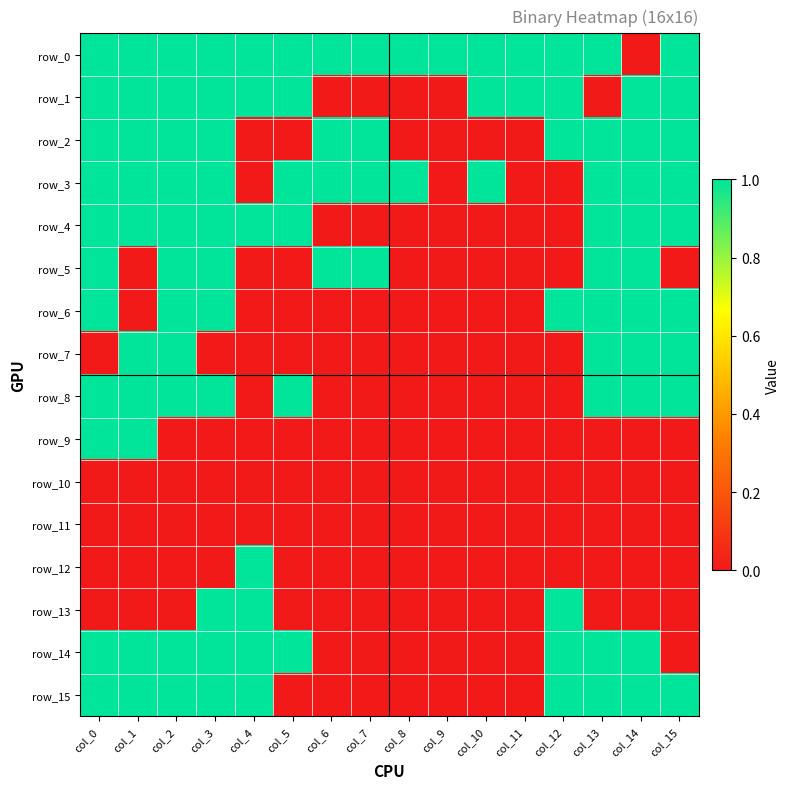

Reading left to right, extract all data points from this chart.

row_0: col_0=1	col_1=1	col_2=1	col_3=1	col_4=1	col_5=1	col_6=1	col_7=1	col_8=1	col_9=1	col_10=1	col_11=1	col_12=1	col_13=1	col_14=0	col_15=1
row_1: col_0=1	col_1=1	col_2=1	col_3=1	col_4=1	col_5=1	col_6=0	col_7=0	col_8=0	col_9=0	col_10=1	col_11=1	col_12=1	col_13=0	col_14=1	col_15=1
row_2: col_0=1	col_1=1	col_2=1	col_3=1	col_4=0	col_5=0	col_6=1	col_7=1	col_8=0	col_9=0	col_10=0	col_11=0	col_12=1	col_13=1	col_14=1	col_15=1
row_3: col_0=1	col_1=1	col_2=1	col_3=1	col_4=0	col_5=1	col_6=1	col_7=1	col_8=1	col_9=0	col_10=1	col_11=0	col_12=0	col_13=1	col_14=1	col_15=1
row_4: col_0=1	col_1=1	col_2=1	col_3=1	col_4=1	col_5=1	col_6=0	col_7=0	col_8=0	col_9=0	col_10=0	col_11=0	col_12=0	col_13=1	col_14=1	col_15=1
row_5: col_0=1	col_1=0	col_2=1	col_3=1	col_4=0	col_5=0	col_6=1	col_7=1	col_8=0	col_9=0	col_10=0	col_11=0	col_12=0	col_13=1	col_14=1	col_15=0
row_6: col_0=1	col_1=0	col_2=1	col_3=1	col_4=0	col_5=0	col_6=0	col_7=0	col_8=0	col_9=0	col_10=0	col_11=0	col_12=1	col_13=1	col_14=1	col_15=1
row_7: col_0=0	col_1=1	col_2=1	col_3=0	col_4=0	col_5=0	col_6=0	col_7=0	col_8=0	col_9=0	col_10=0	col_11=0	col_12=0	col_13=1	col_14=1	col_15=1
row_8: col_0=1	col_1=1	col_2=1	col_3=1	col_4=0	col_5=1	col_6=0	col_7=0	col_8=0	col_9=0	col_10=0	col_11=0	col_12=0	col_13=1	col_14=1	col_15=1
row_9: col_0=1	col_1=1	col_2=0	col_3=0	col_4=0	col_5=0	col_6=0	col_7=0	col_8=0	col_9=0	col_10=0	col_11=0	col_12=0	col_13=0	col_14=0	col_15=0
row_10: col_0=0	col_1=0	col_2=0	col_3=0	col_4=0	col_5=0	col_6=0	col_7=0	col_8=0	col_9=0	col_10=0	col_11=0	col_12=0	col_13=0	col_14=0	col_15=0
row_11: col_0=0	col_1=0	col_2=0	col_3=0	col_4=0	col_5=0	col_6=0	col_7=0	col_8=0	col_9=0	col_10=0	col_11=0	col_12=0	col_13=0	col_14=0	col_15=0
row_12: col_0=0	col_1=0	col_2=0	col_3=0	col_4=1	col_5=0	col_6=0	col_7=0	col_8=0	col_9=0	col_10=0	col_11=0	col_12=0	col_13=0	col_14=0	col_15=0
row_13: col_0=0	col_1=0	col_2=0	col_3=1	col_4=1	col_5=0	col_6=0	col_7=0	col_8=0	col_9=0	col_10=0	col_11=0	col_12=1	col_13=0	col_14=0	col_15=0
row_14: col_0=1	col_1=1	col_2=1	col_3=1	col_4=1	col_5=1	col_6=0	col_7=0	col_8=0	col_9=0	col_10=0	col_11=0	col_12=1	col_13=1	col_14=1	col_15=0
row_15: col_0=1	col_1=1	col_2=1	col_3=1	col_4=1	col_5=0	col_6=0	col_7=0	col_8=0	col_9=0	col_10=0	col_11=0	col_12=1	col_13=1	col_14=1	col_15=1